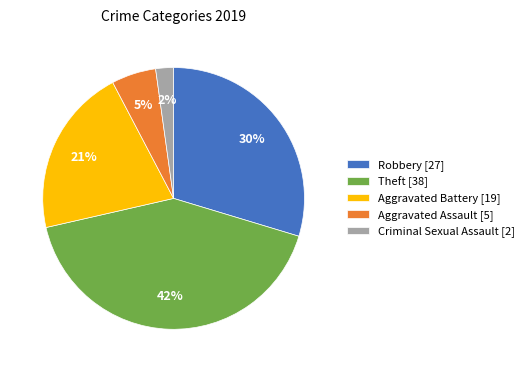

Is the sum of Aggravated Battery [19] and Aggravated Assault [5] greater than half?

No